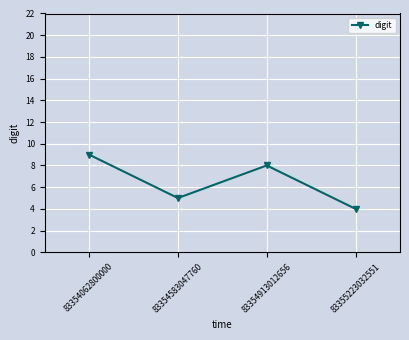

Reading left to right, what are all the values shown in this chart?

9	5	8	4